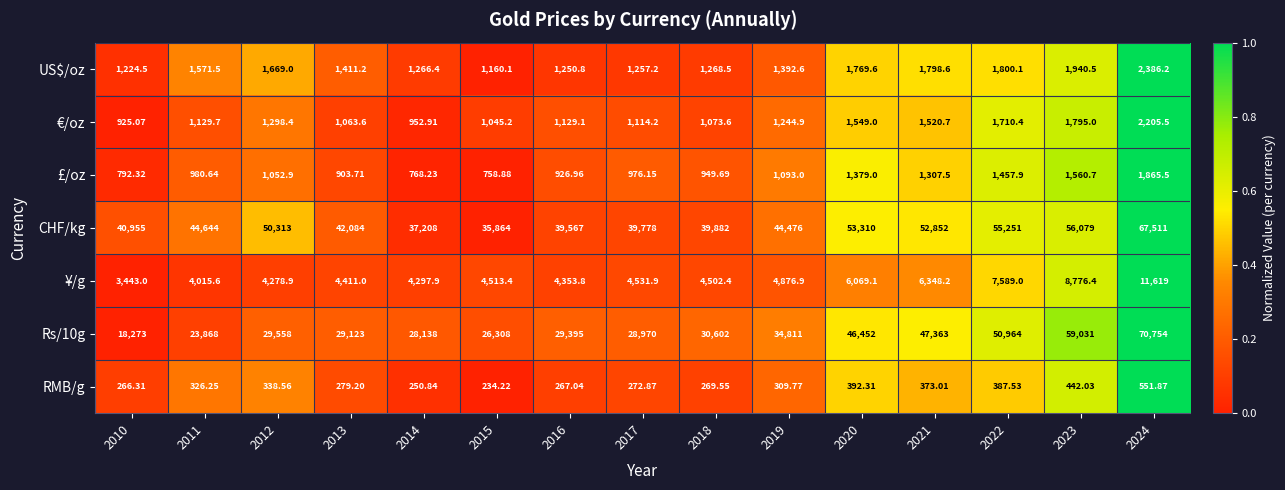

Is the value of ¥/g at 2011 greater than the value of RMB/g at 2017?

Yes